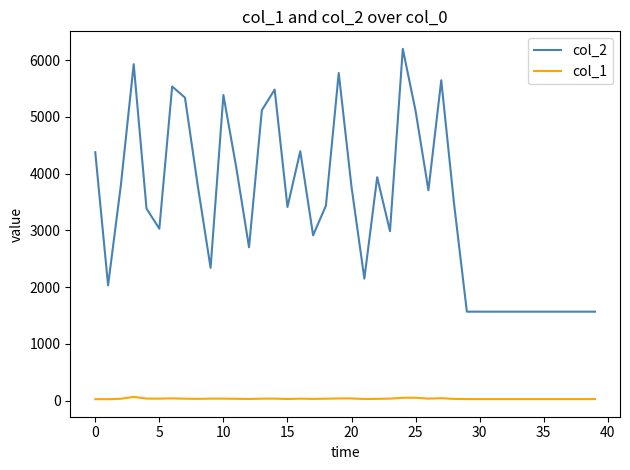

Which series has the widest spread of values?

col_2